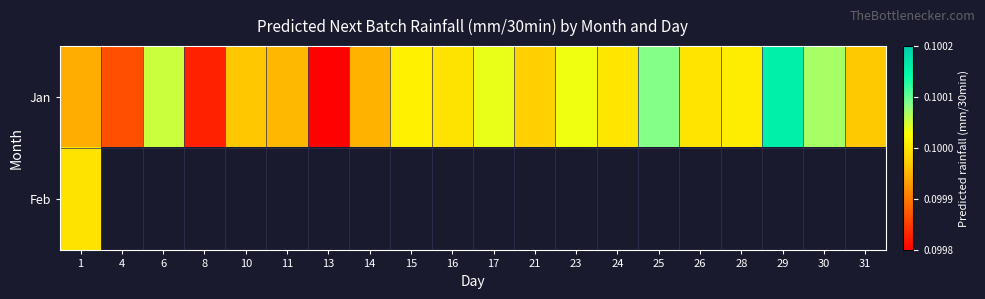

What value does the Jan series have at 17?

0.1